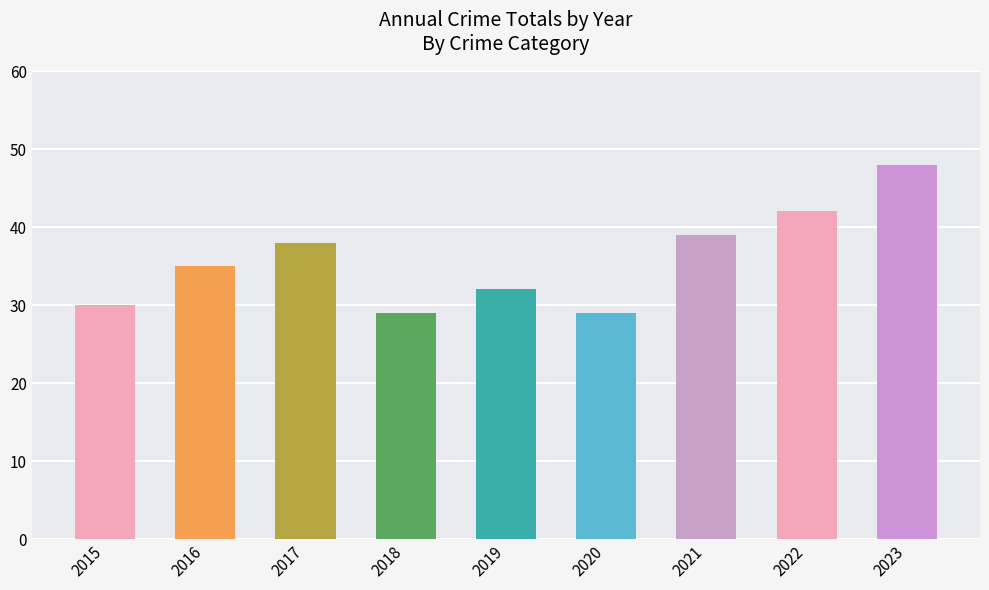

How many bars are there in total?

9